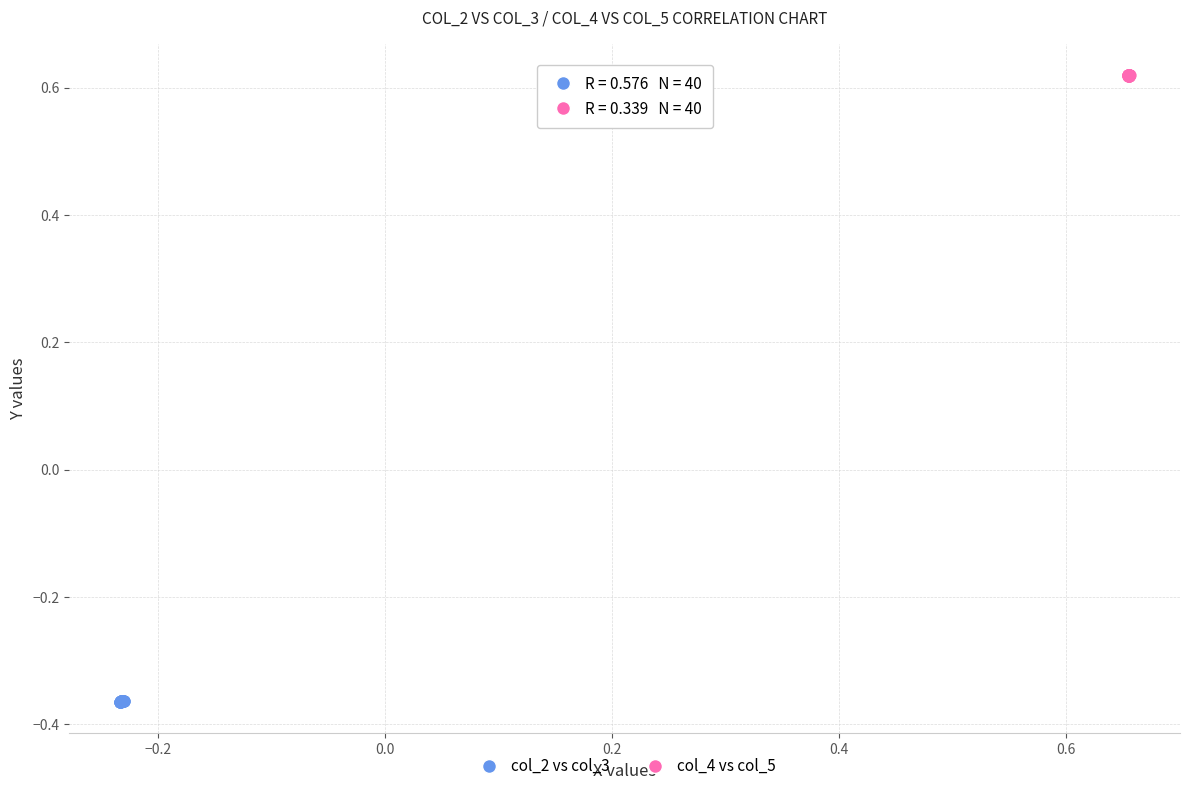

Which series contains the highest Y value?

col_4 vs col_5